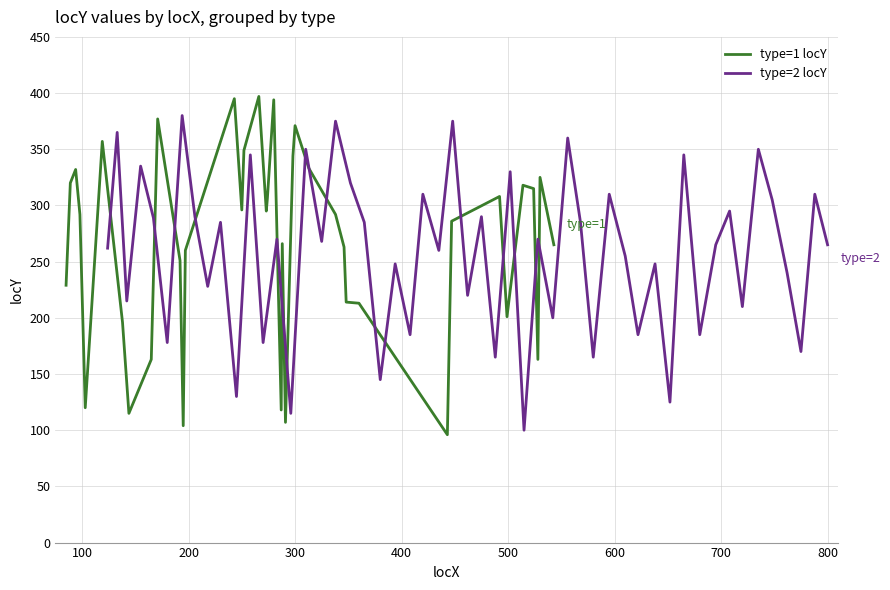

What is the difference between the second highest and minimum values?

299